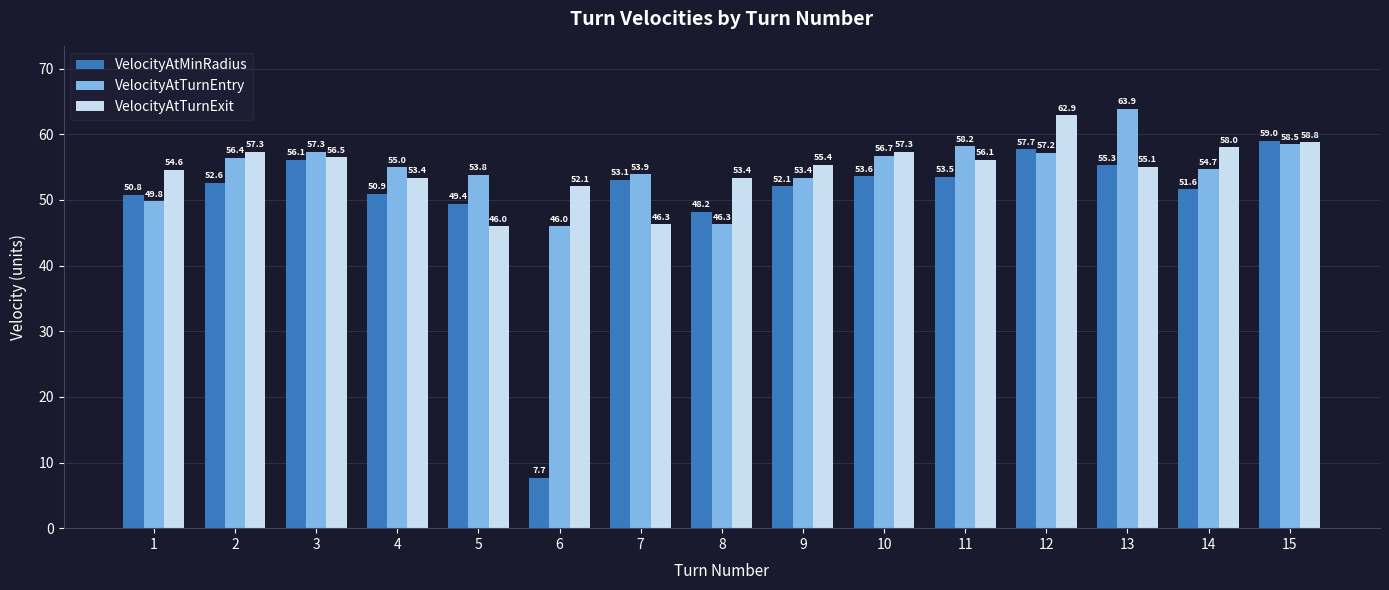

What are all the series names shown in the legend?

VelocityAtMinRadius, VelocityAtTurnEntry, VelocityAtTurnExit